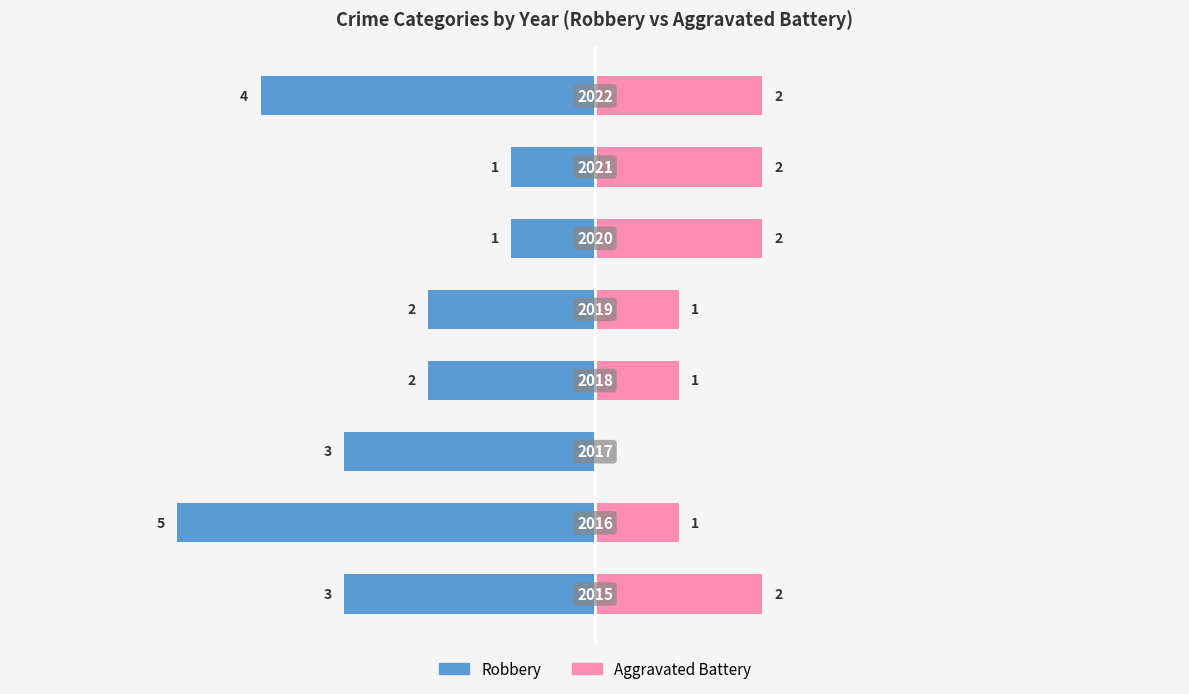

What is the average value of the Robbery series?

3